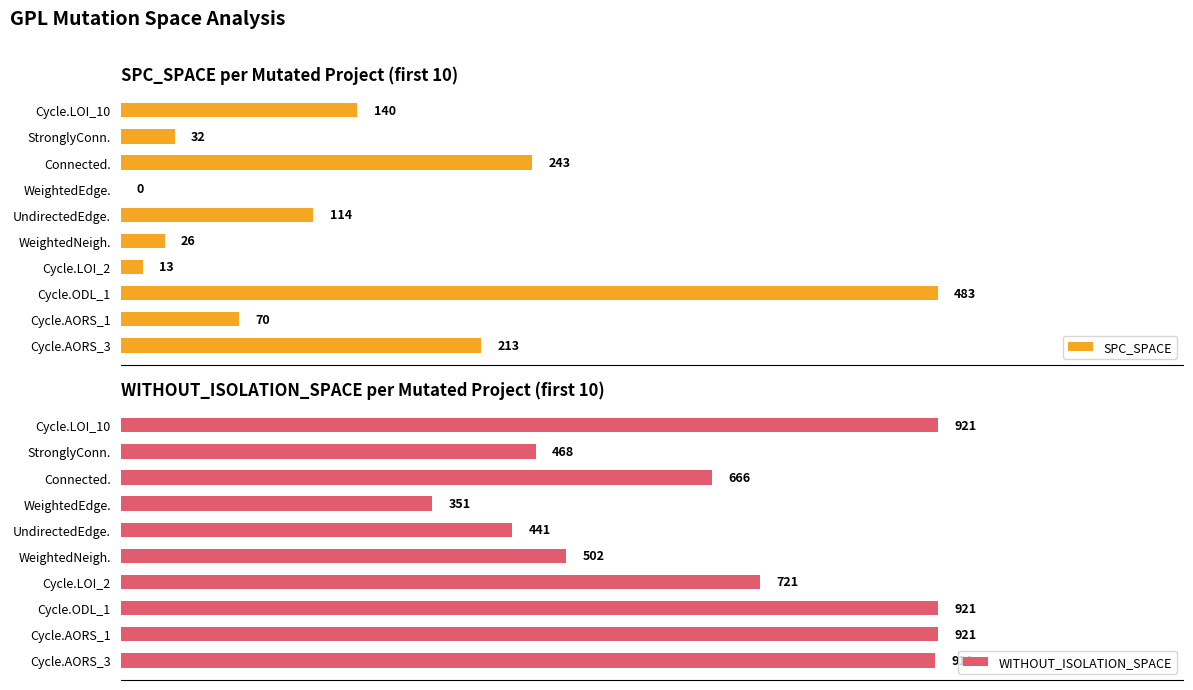

Where is SPC_SPACE nearest to the value 241?

Connected.